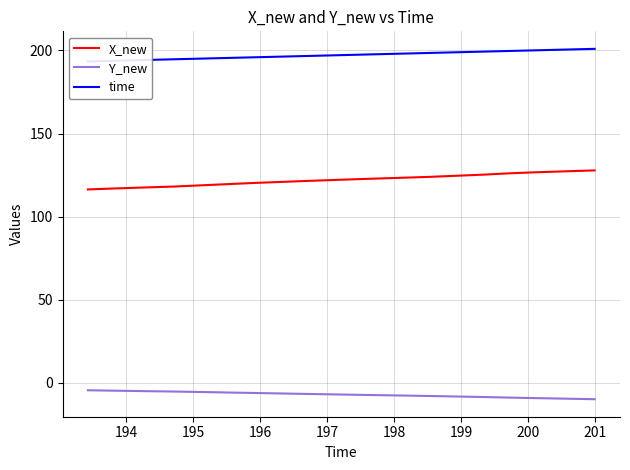

What is the minimum value for X_new?

116.3